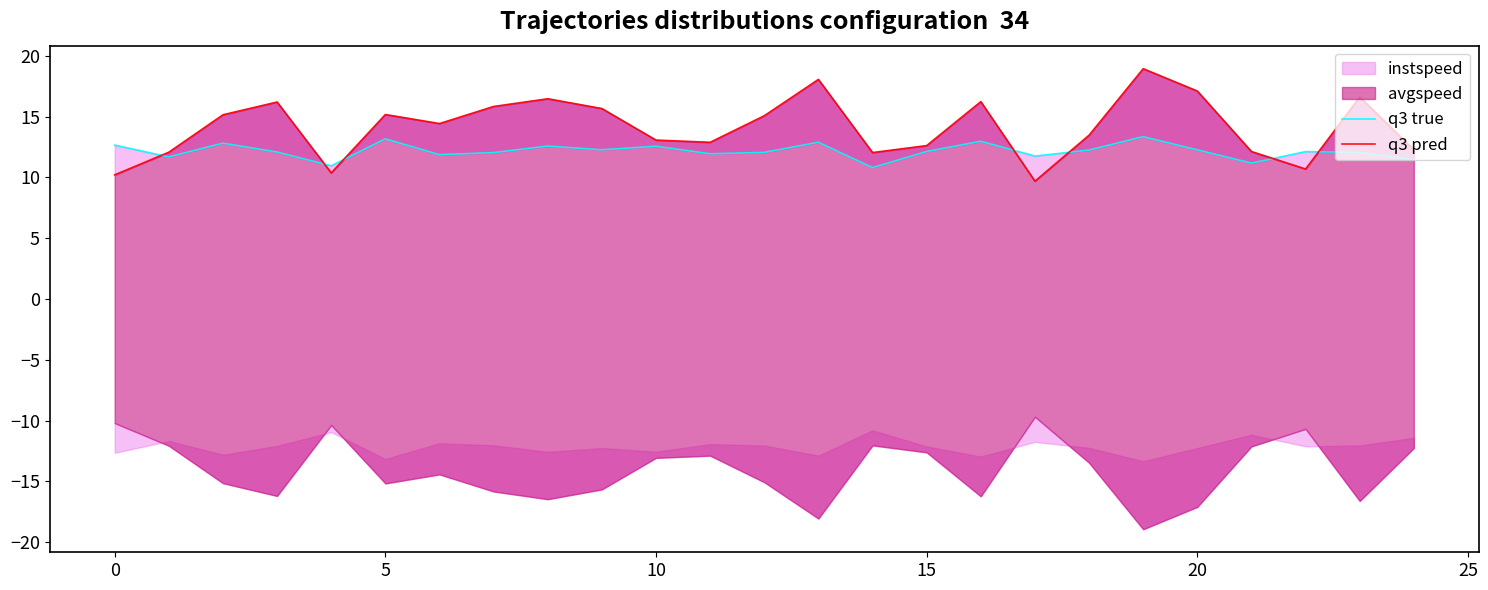

How many times do q3 pred and q3 true cross each other?

7